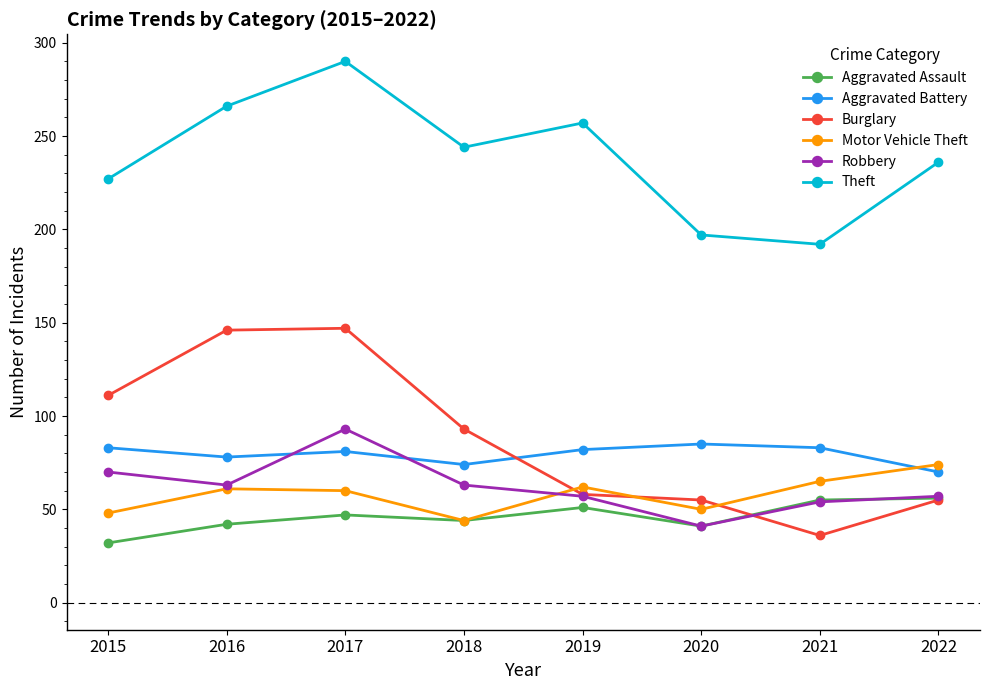

What is the highest value of the Aggravated Assault series?

56